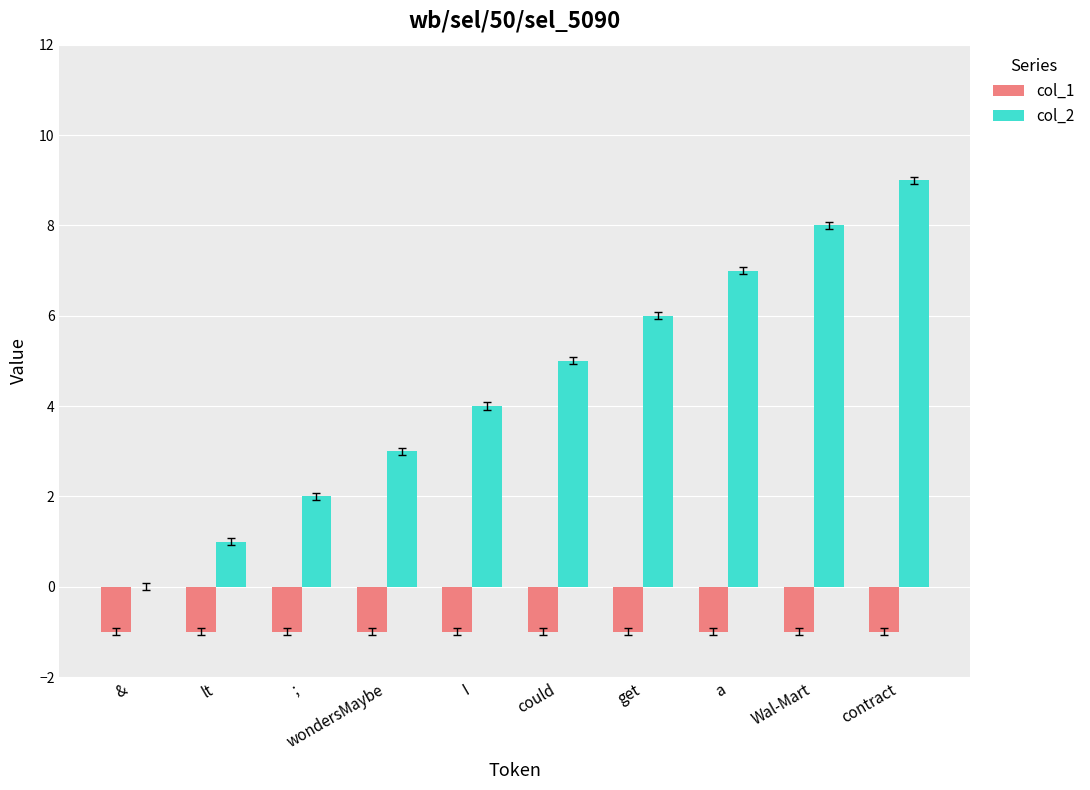

Is it true that col_1 equals -1 at wondersMaybe?

True